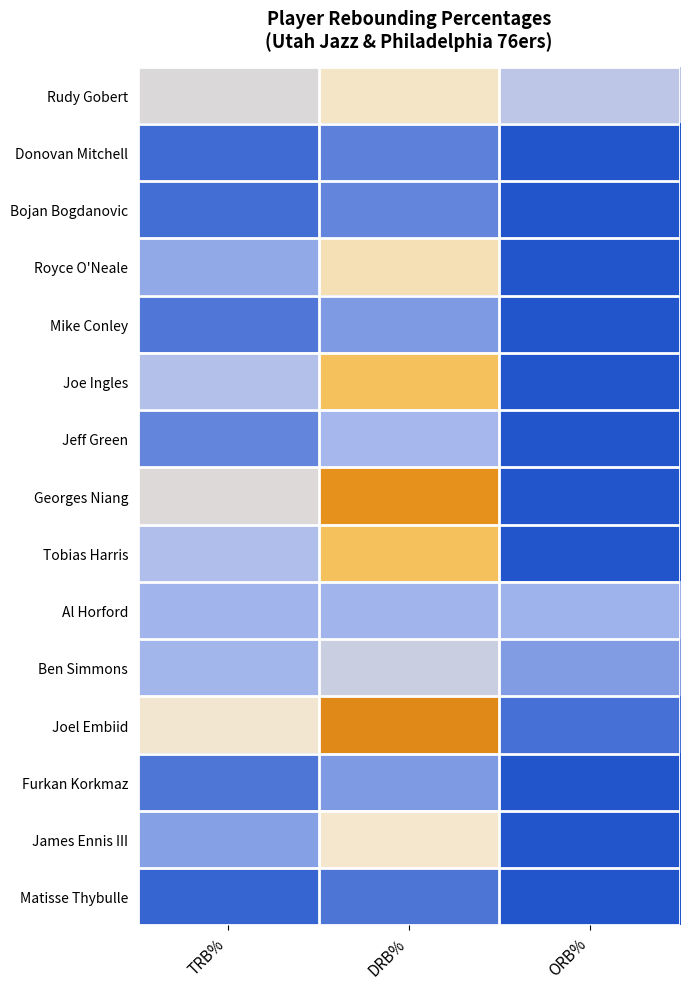

Which has a higher value, ORB% or TRB%?

TRB%